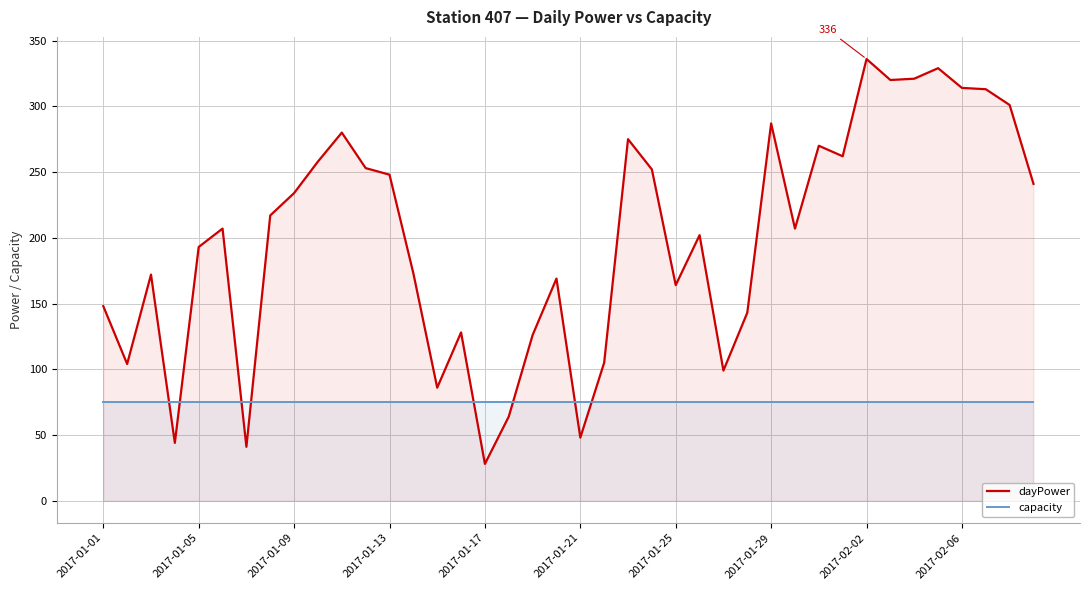

The value of capacity at 2017-02-02 is 75. True or false?

True